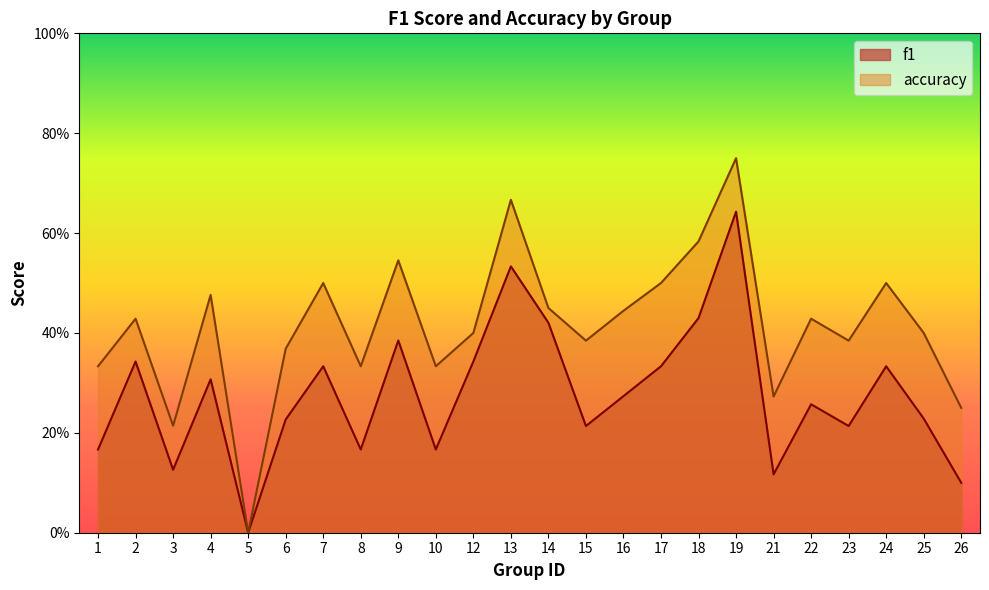

Count the f1 values in the range 0 to 1.

24